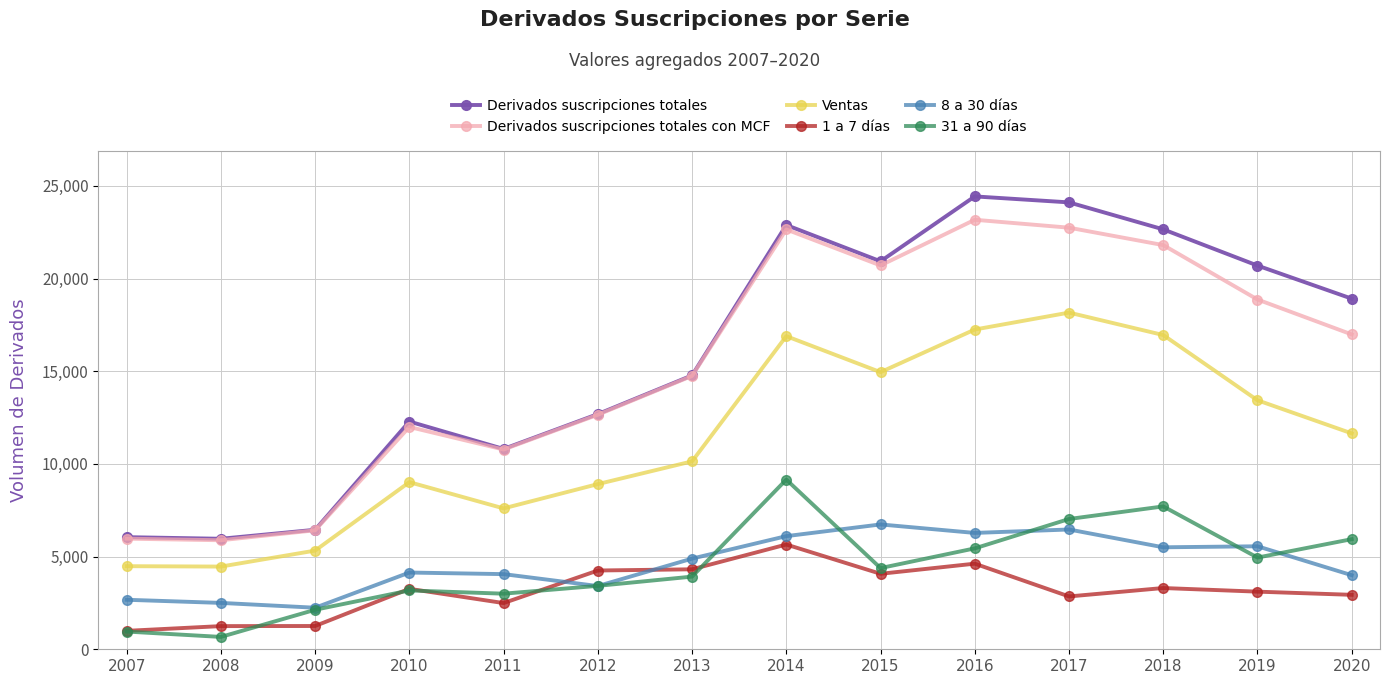

What is the maximum value for Derivados suscripciones totales con MCF?

23173